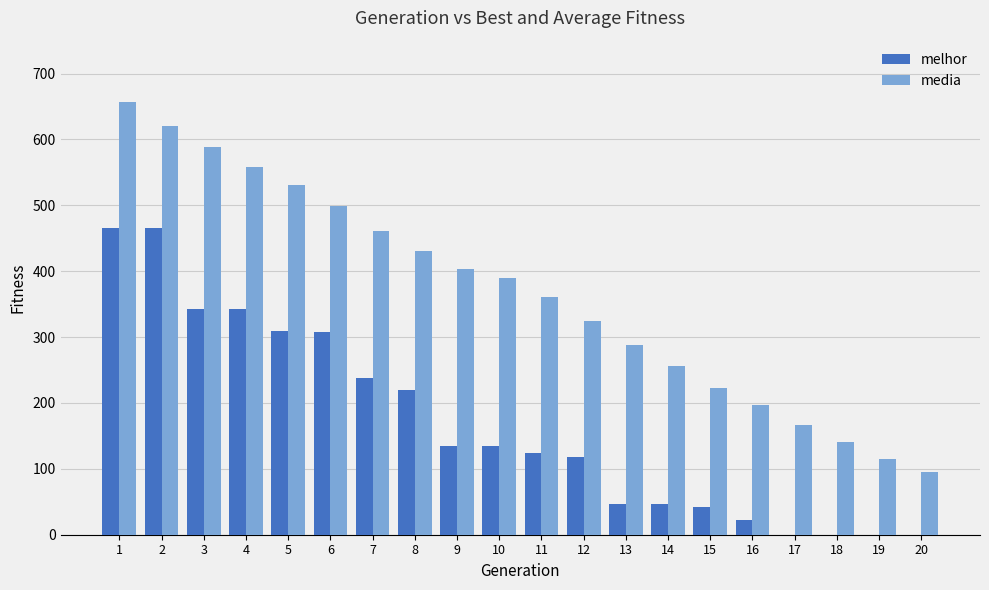

What is the sum of all media values?

7308.3